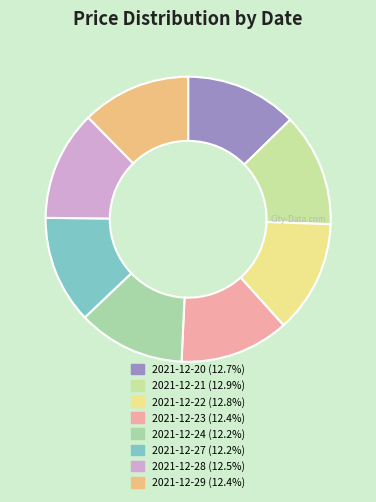

What percentage is the 2021-12-22 slice, to the nearest percent?

13%